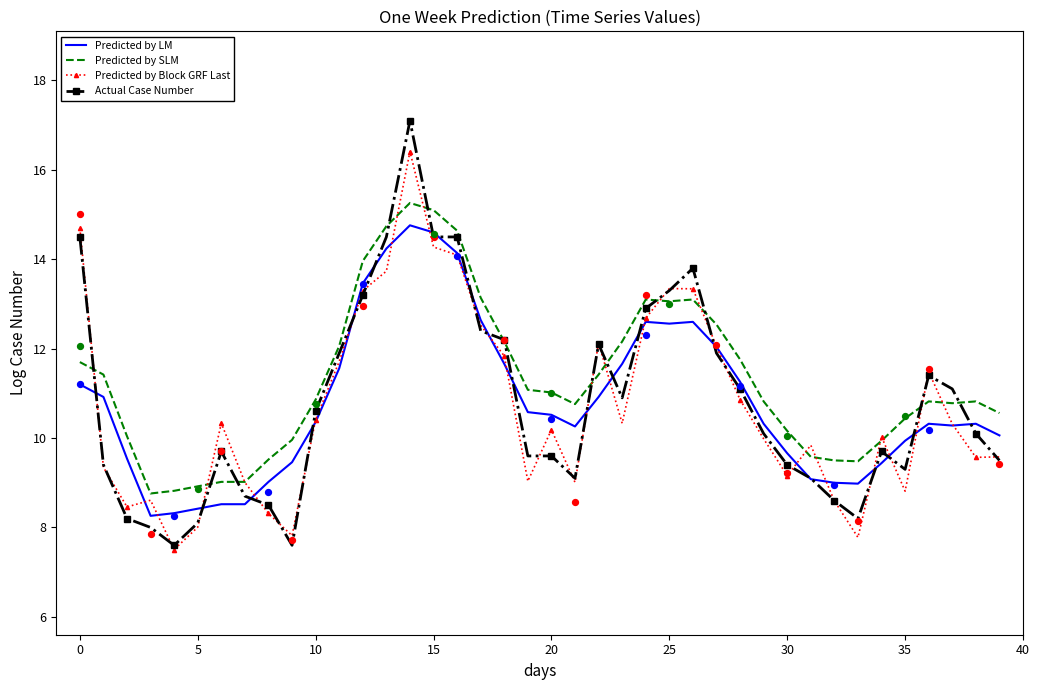

At how many categories does at least one series exceed 9?

37